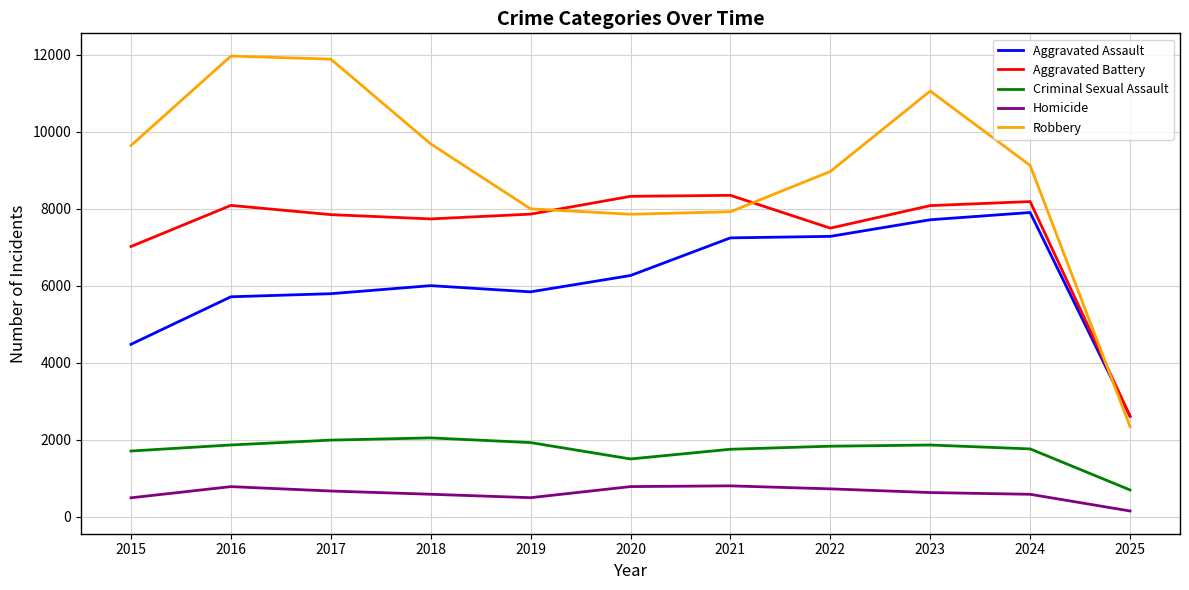

How many series are shown in this chart?

5